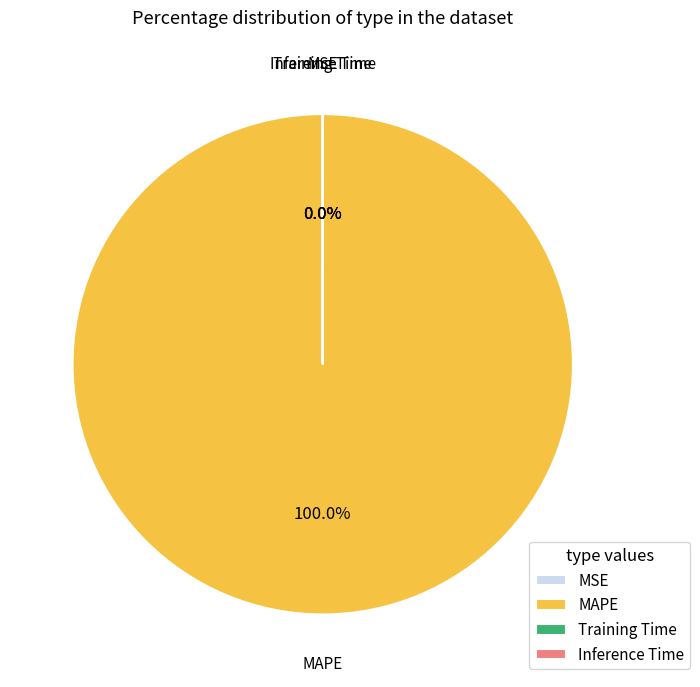

Is the sum of Training Time and MSE greater than half?

No